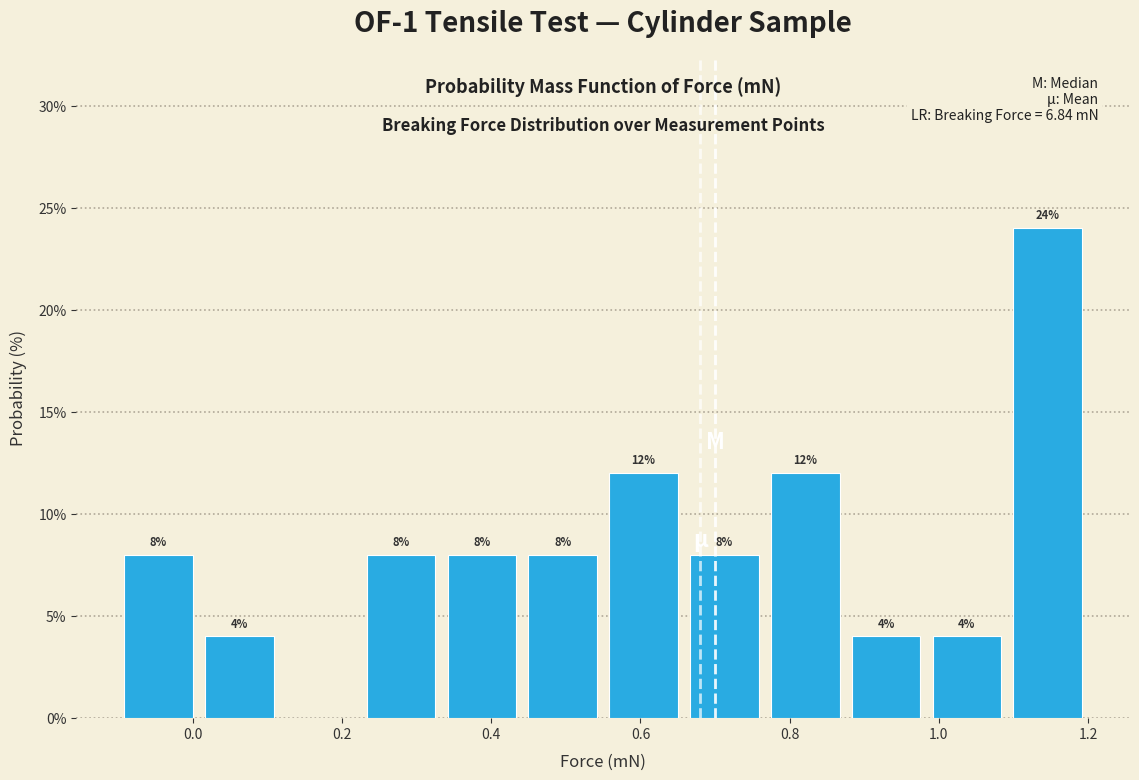

Which range on the x-axis has the tallest bar?

1.10 to 1.20